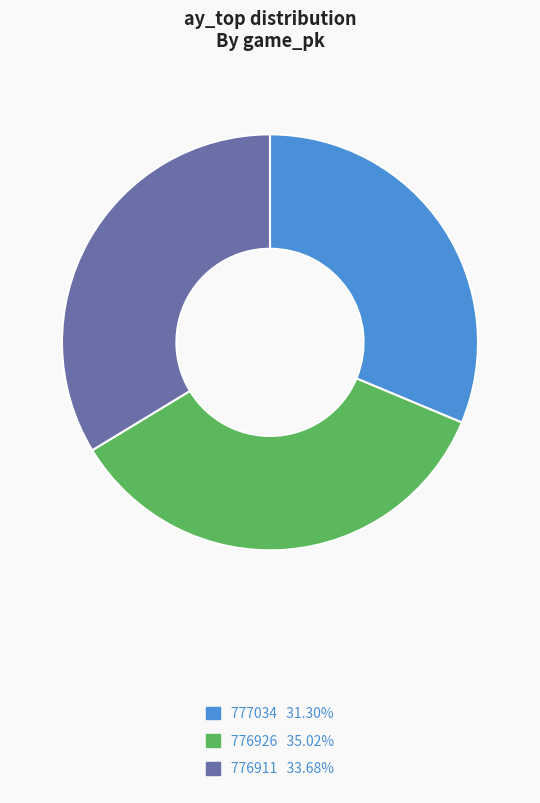

Rank the categories by value from highest to lowest.

776926, 776911, 777034